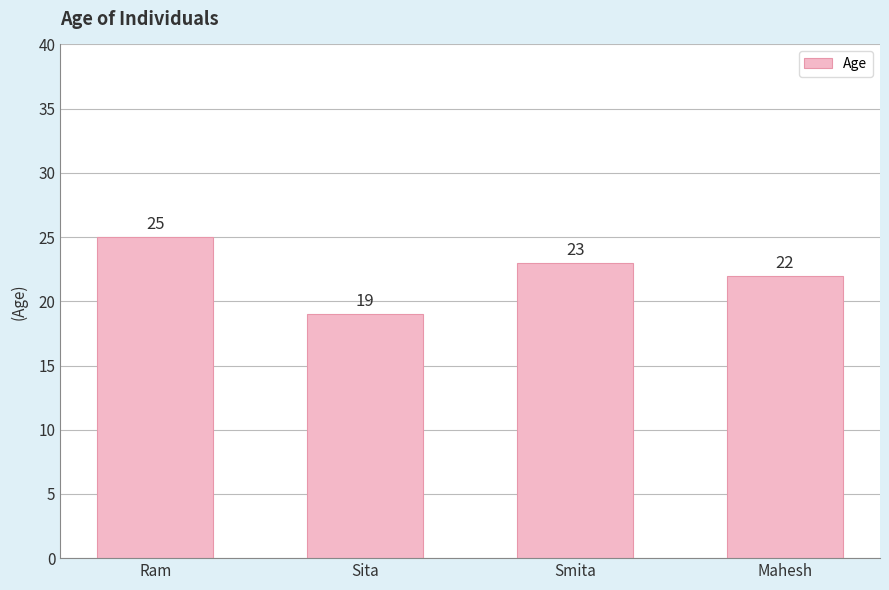

What is the ratio of the value at Sita to the value at Ram?

0.8